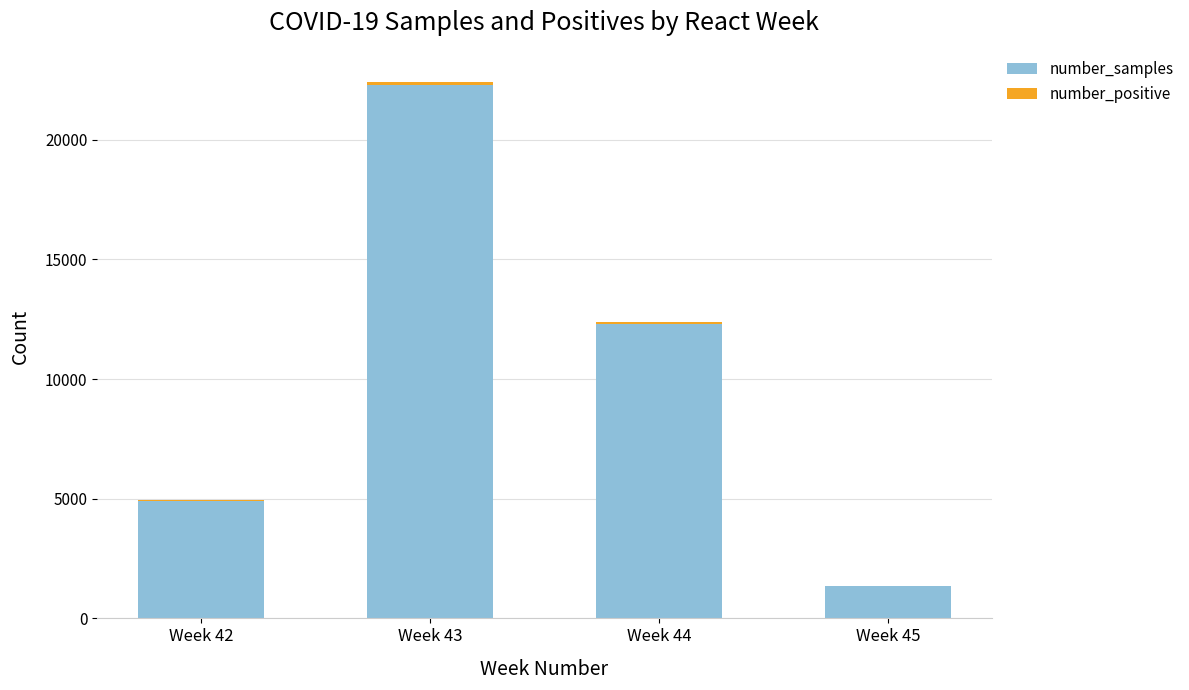

What is the difference between the number_samples values at Week 42 and Week 44?

7375